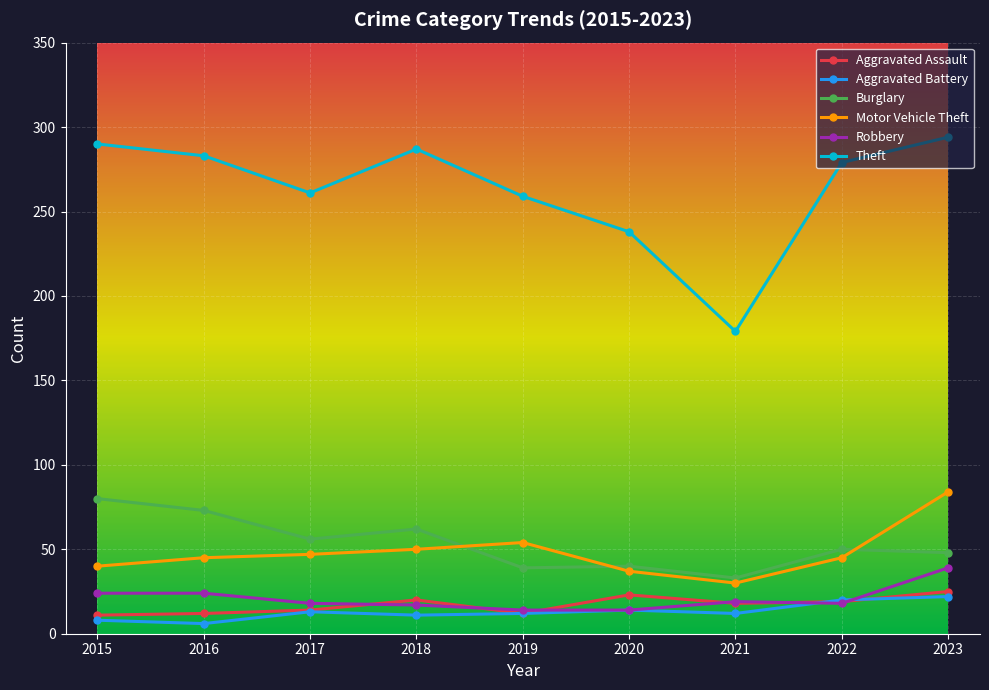

True or false: Robbery and Motor Vehicle Theft cross at least once.

False